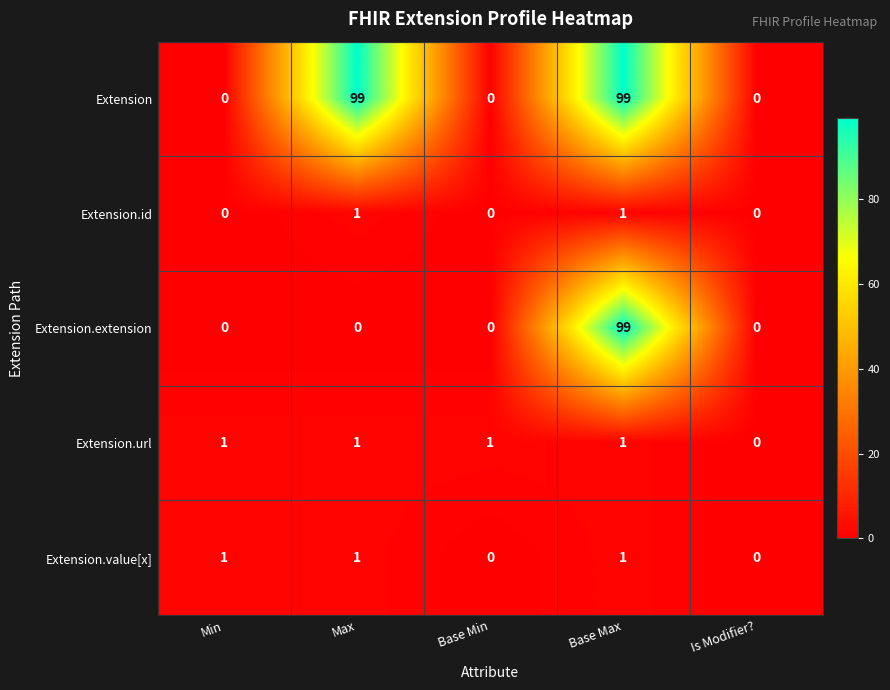

The value of Extension.url at Is Modifier? is -1. True or false?

False